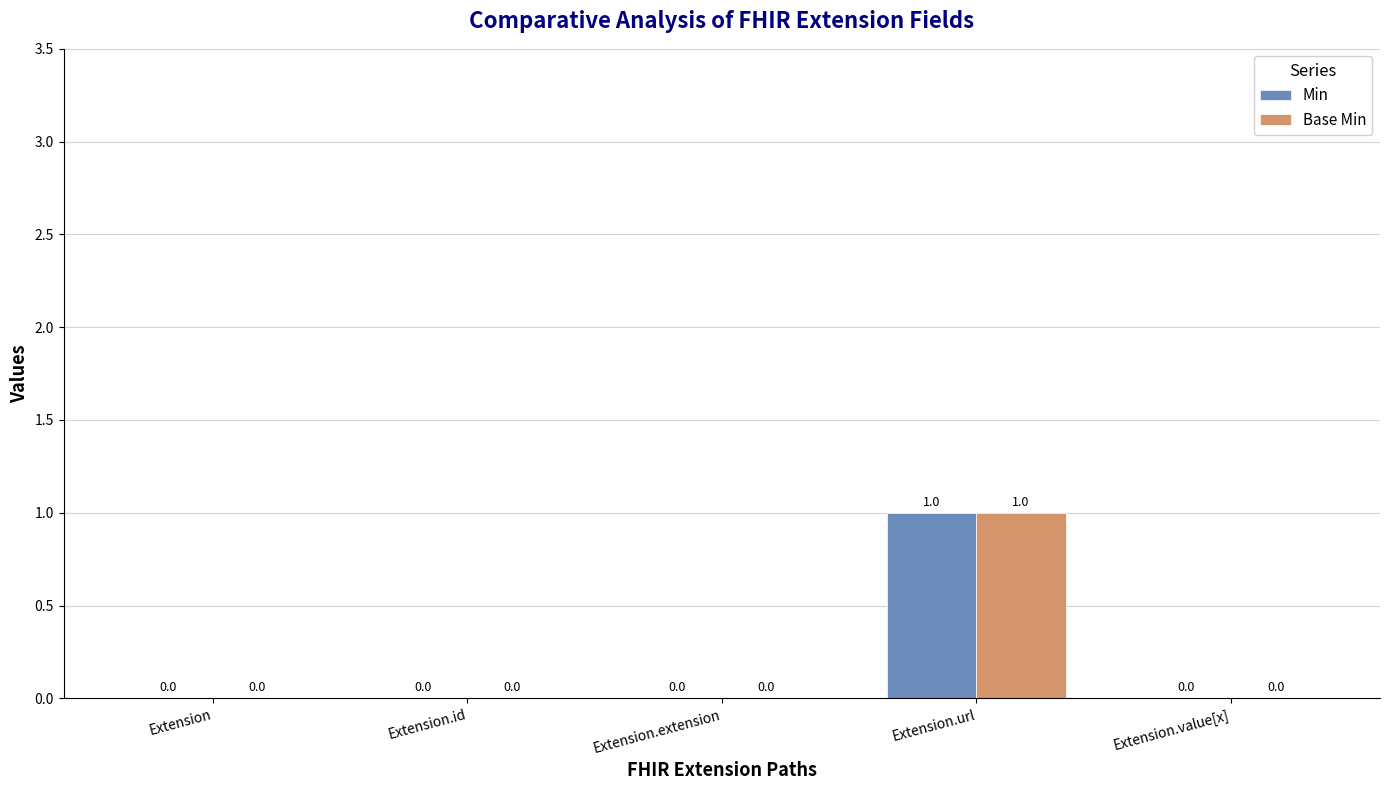

Does the chart contain stacked bars?

No